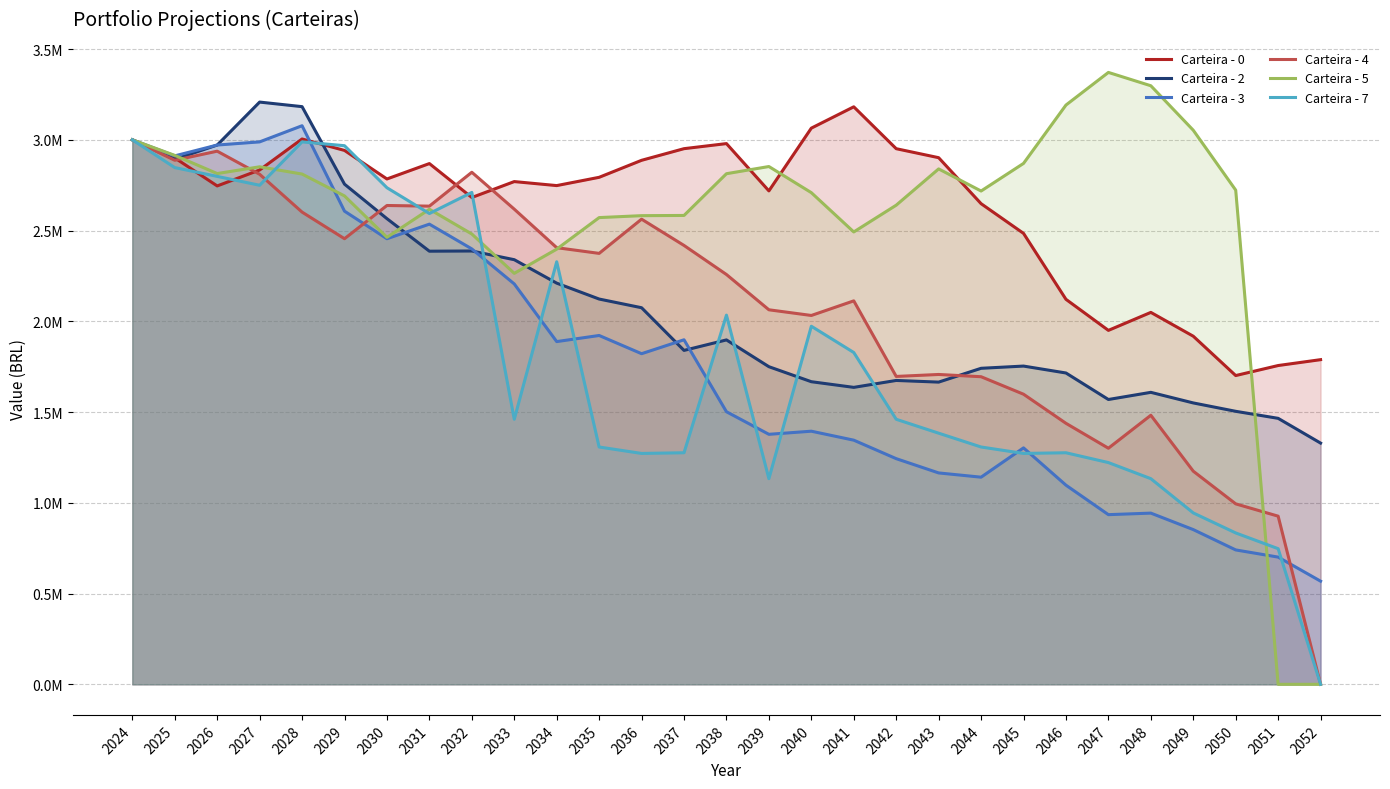

Count the number of categories in the chart.

29